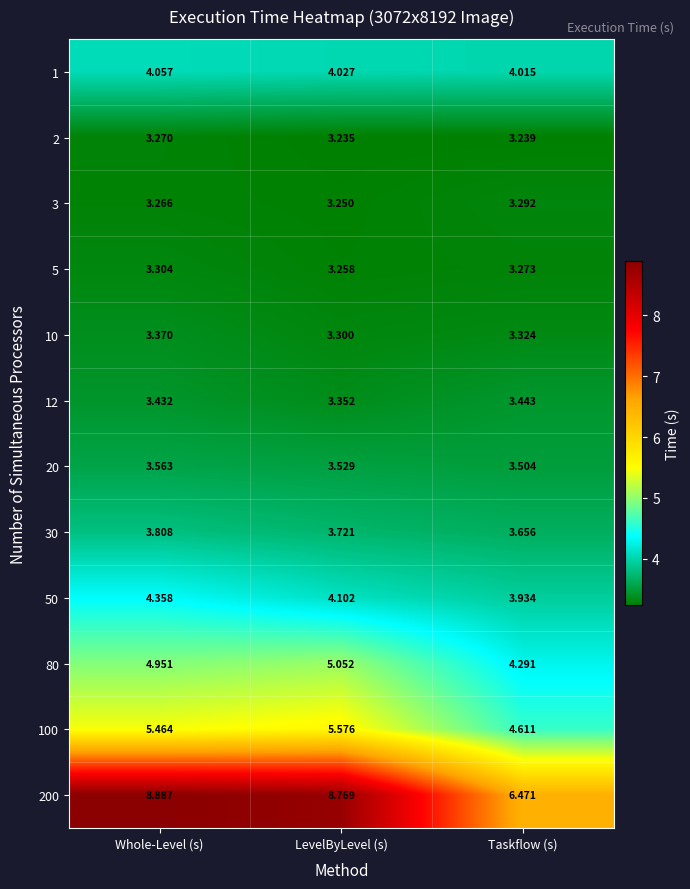

Which label corresponds to the largest value in the chart?

Whole-Level (s)